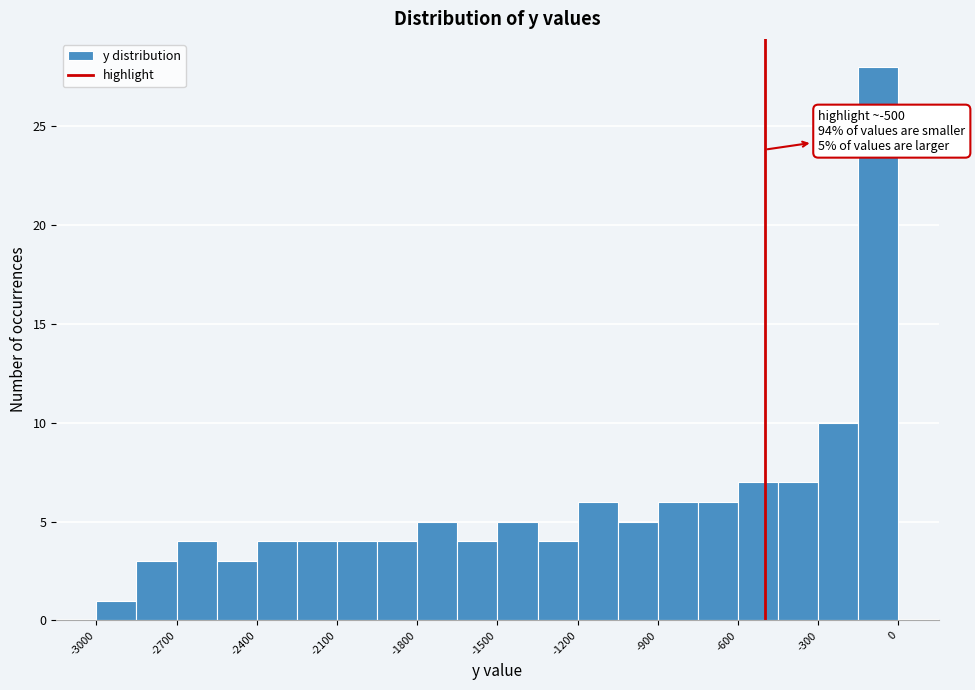

Read against the x-axis, roughly where is the centre of the tallest bar?

-50